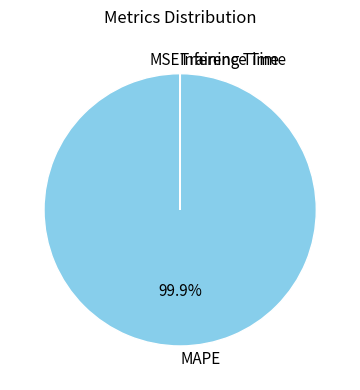

Which slice is the largest?

MAPE